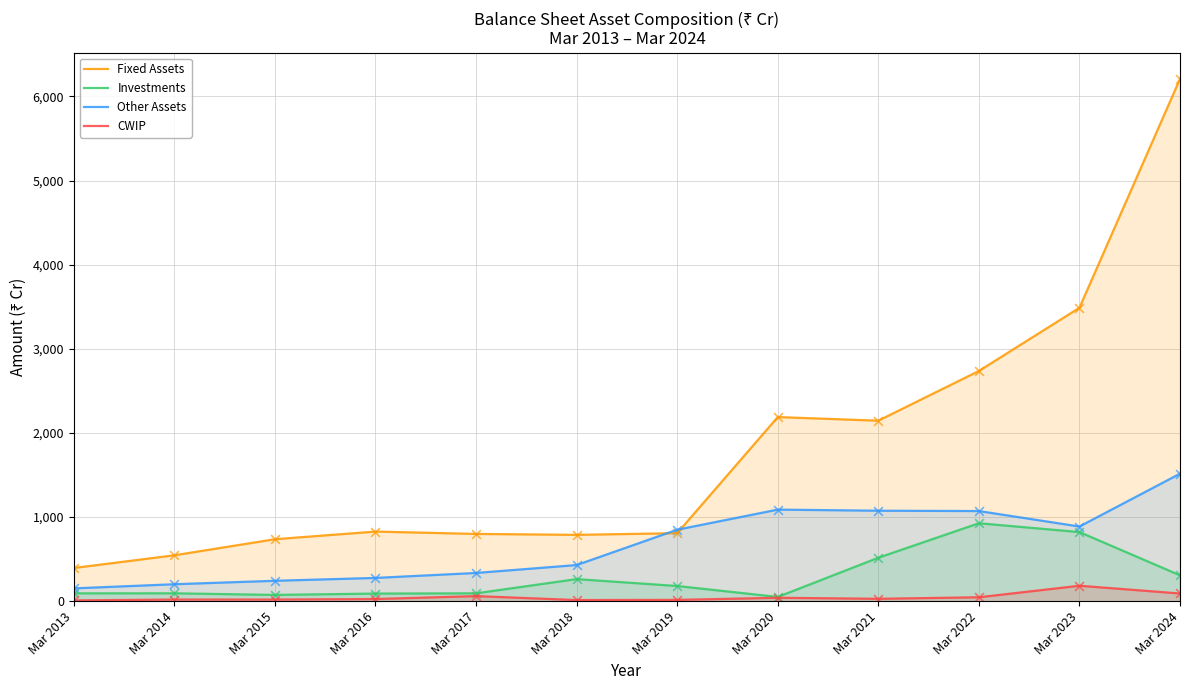

Which series has the largest total across all categories?

Fixed Assets